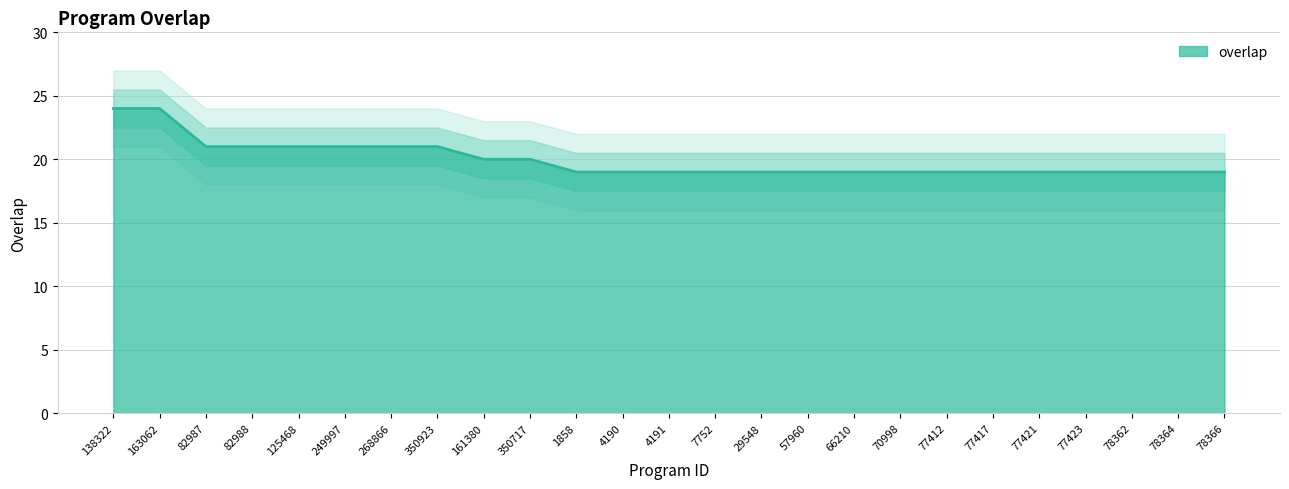

Between 82988 and 4191, which is larger?

82988